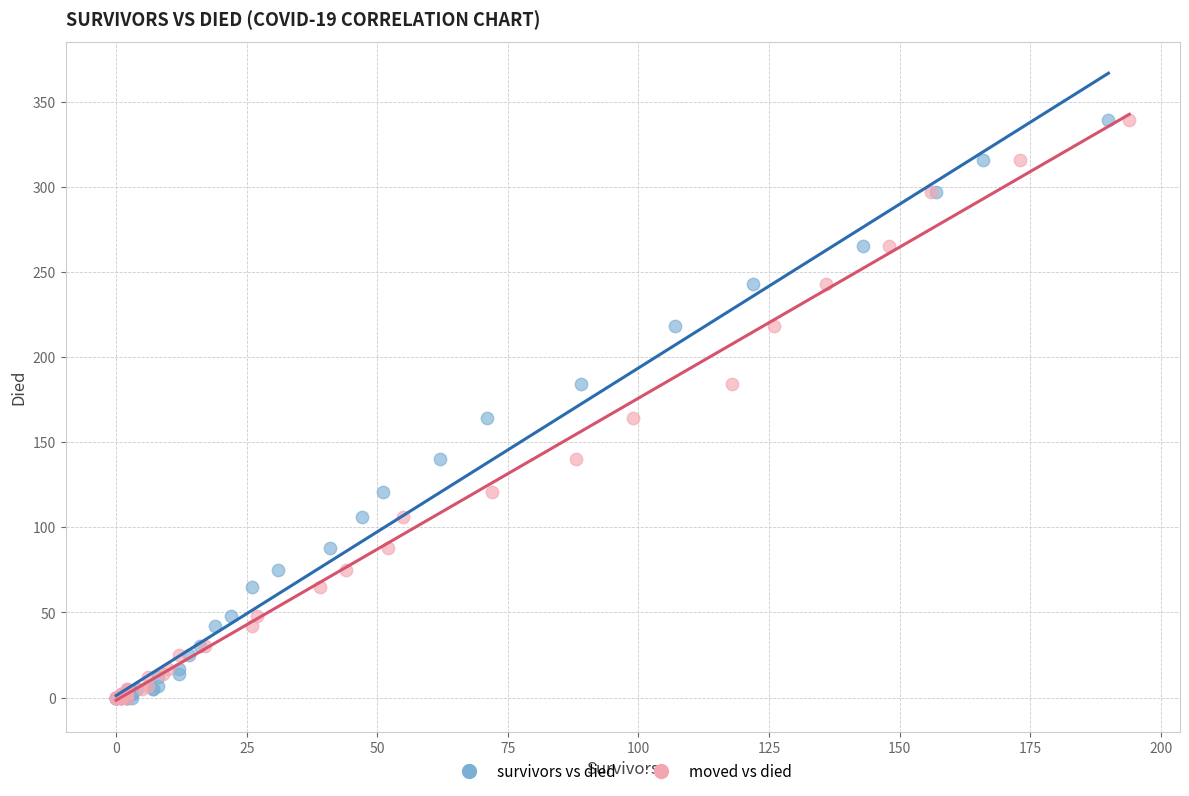

What are all the series names shown in the legend?

survivors vs died, moved vs died